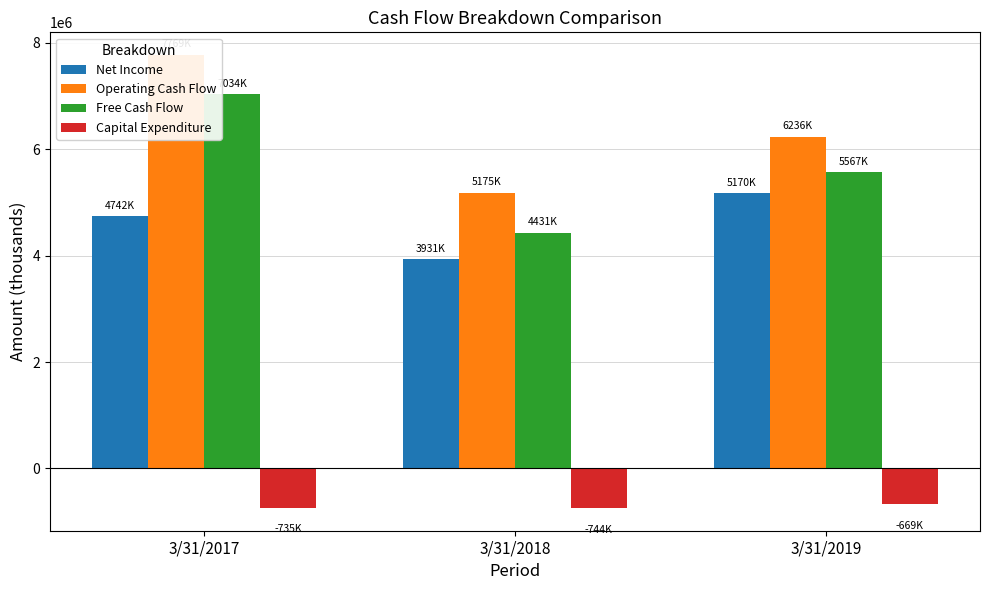

Which series has the largest total across all categories?

Operating Cash Flow